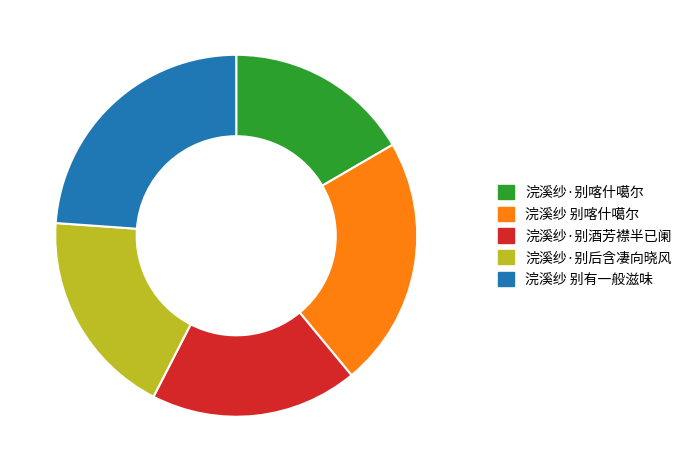

Is there a majority slice in this chart?

No